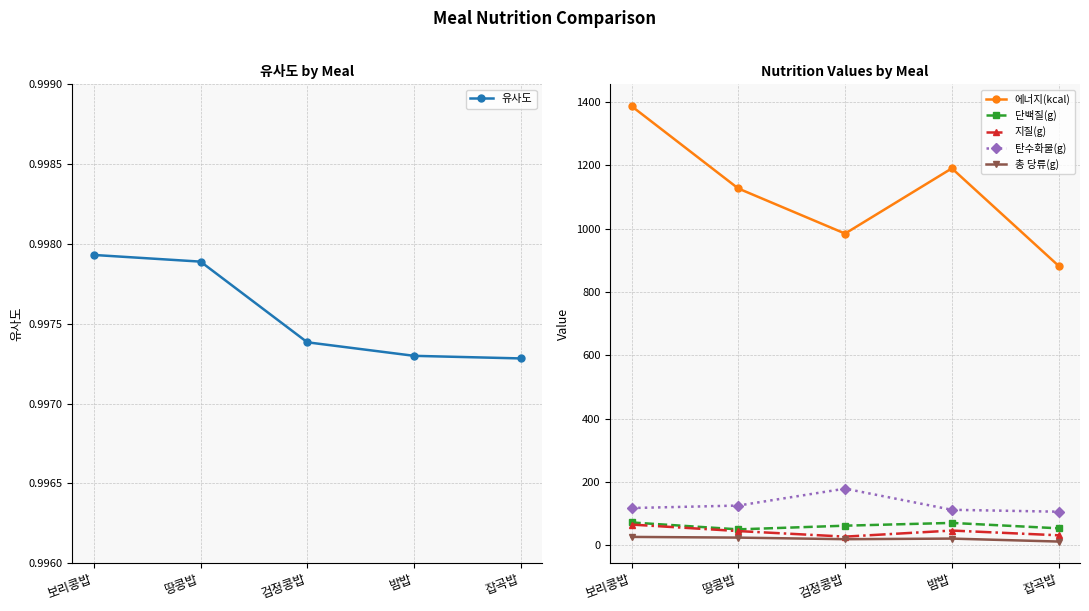

Count the number of data series in this chart.

6